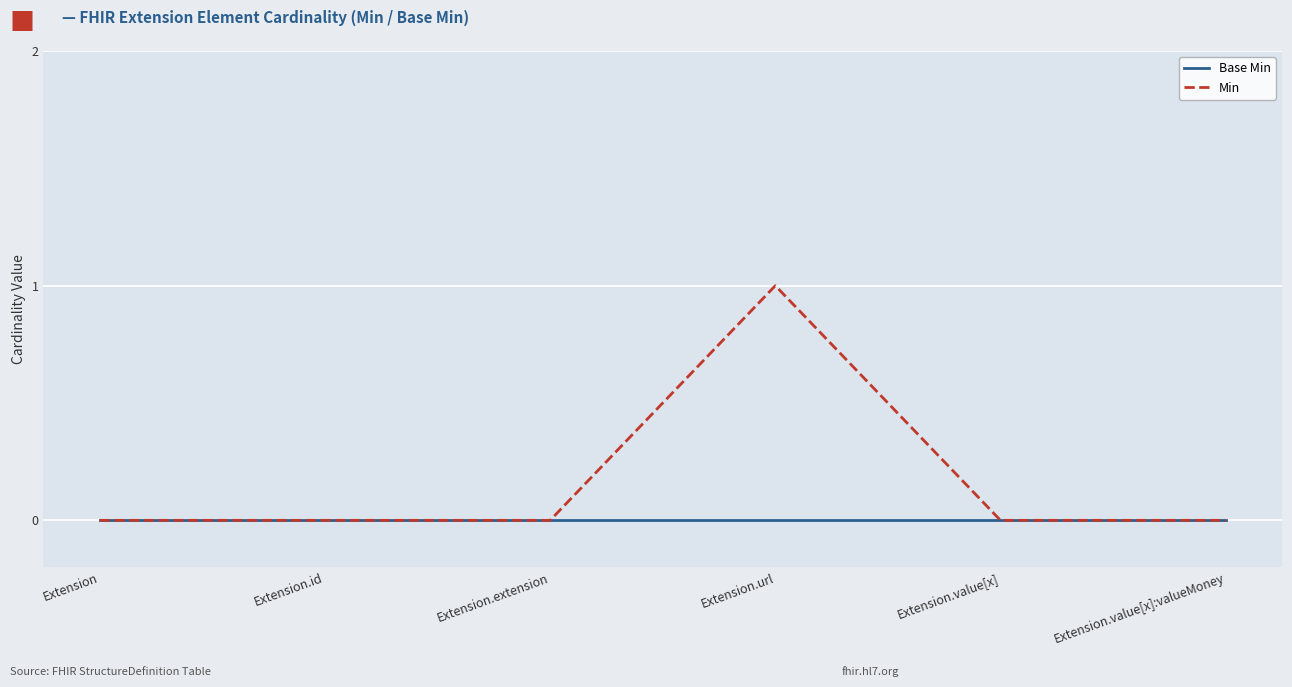

At which category does the chart reach its peak across all series?

Extension.url